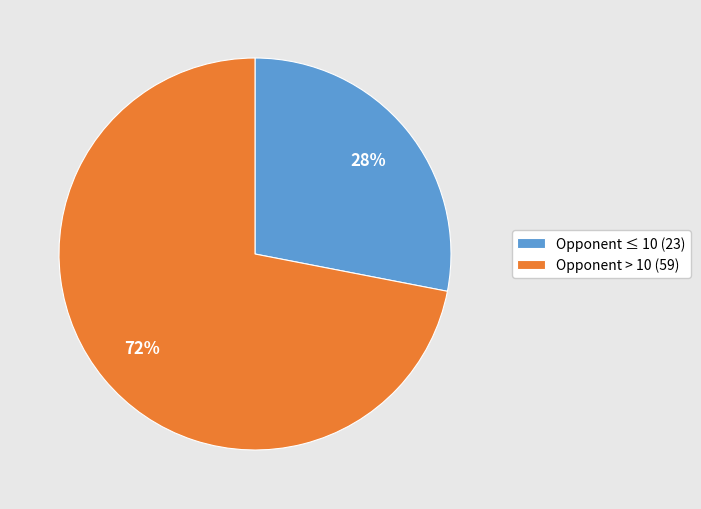

Which slice is the smallest?

Opponent ≤ 10 (23)